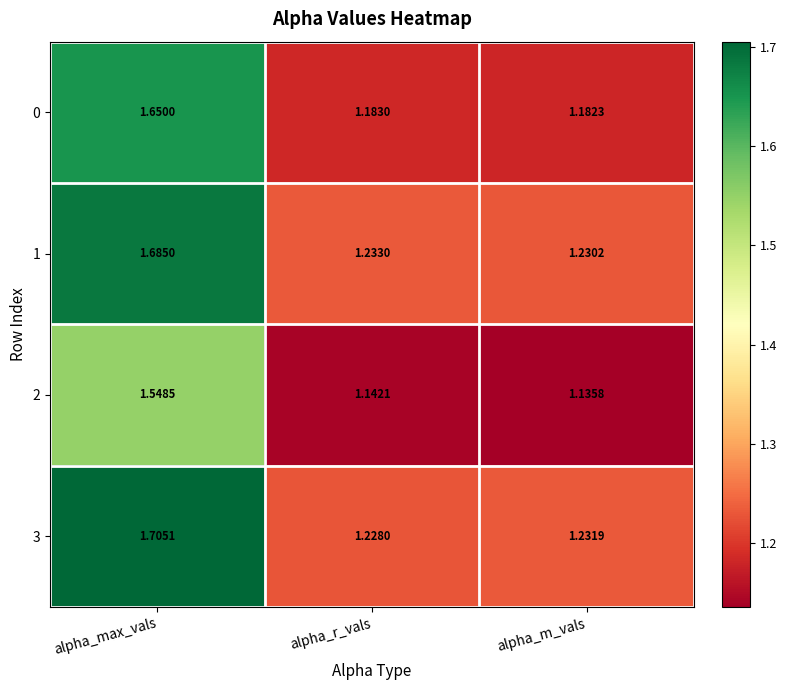

At how many categories does at least one series exceed 1?

3